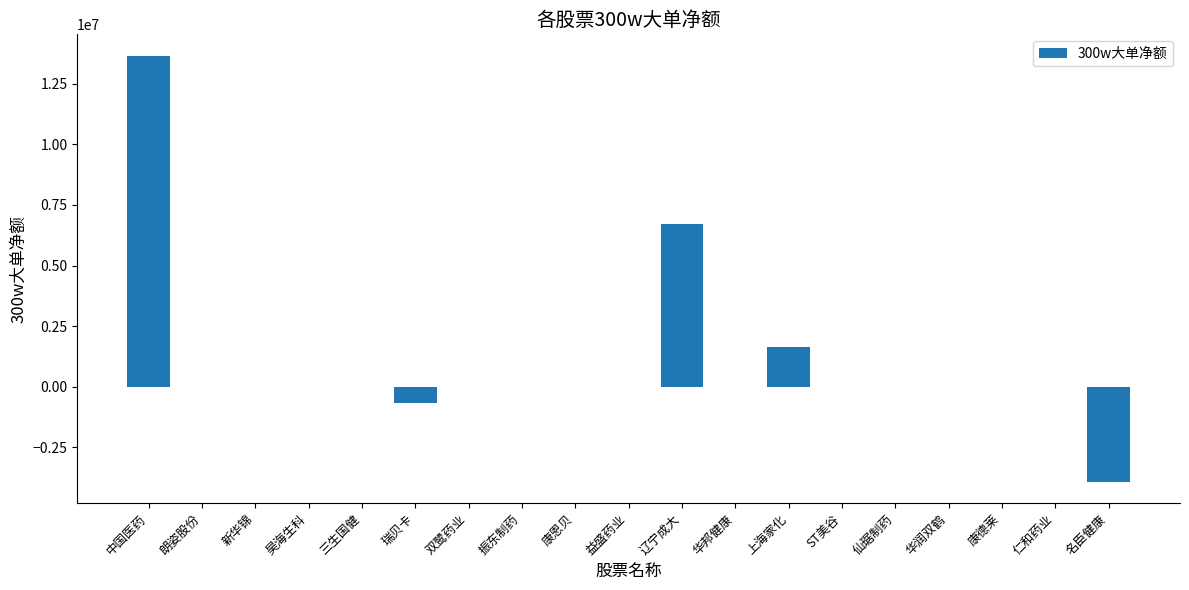

How many series are shown in this chart?

1